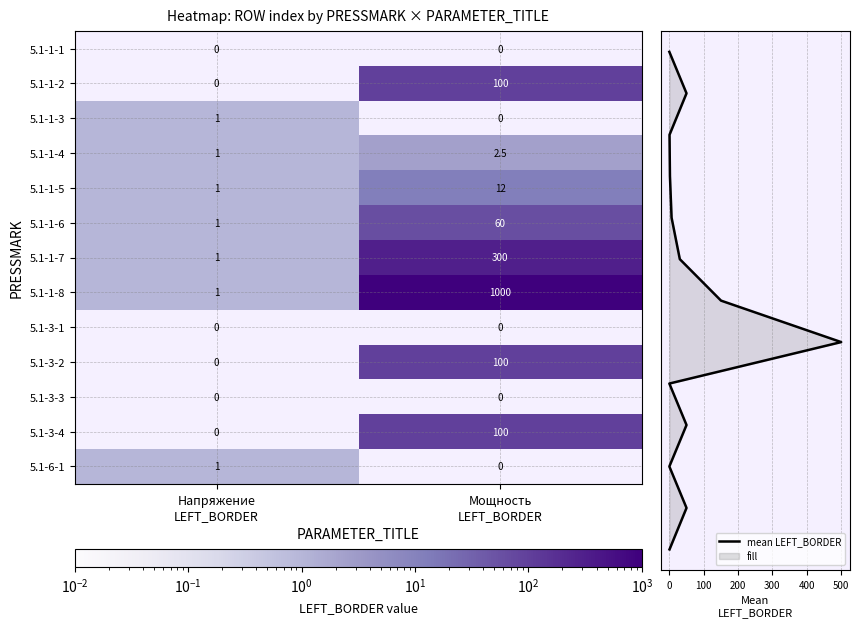

What is the sum of all 5.1-3-2 values?

100.0